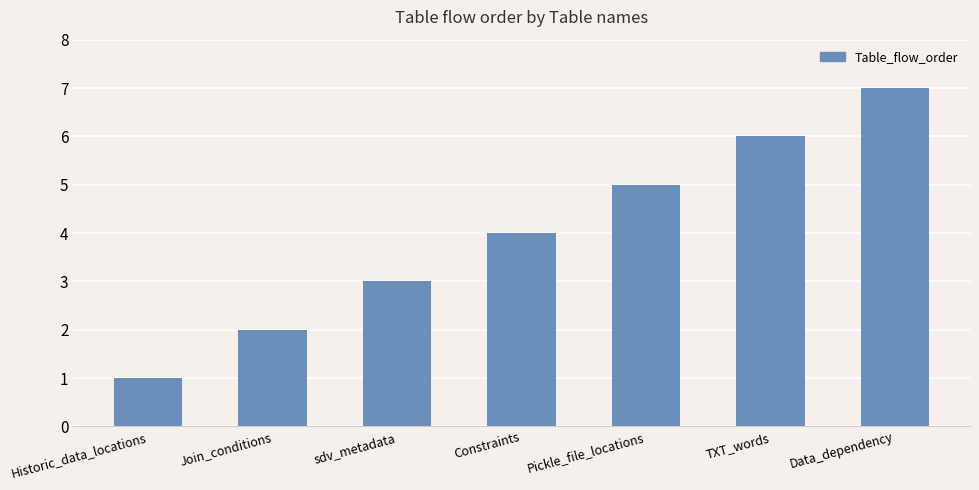

What position from the left is Pickle_file_locations?

5